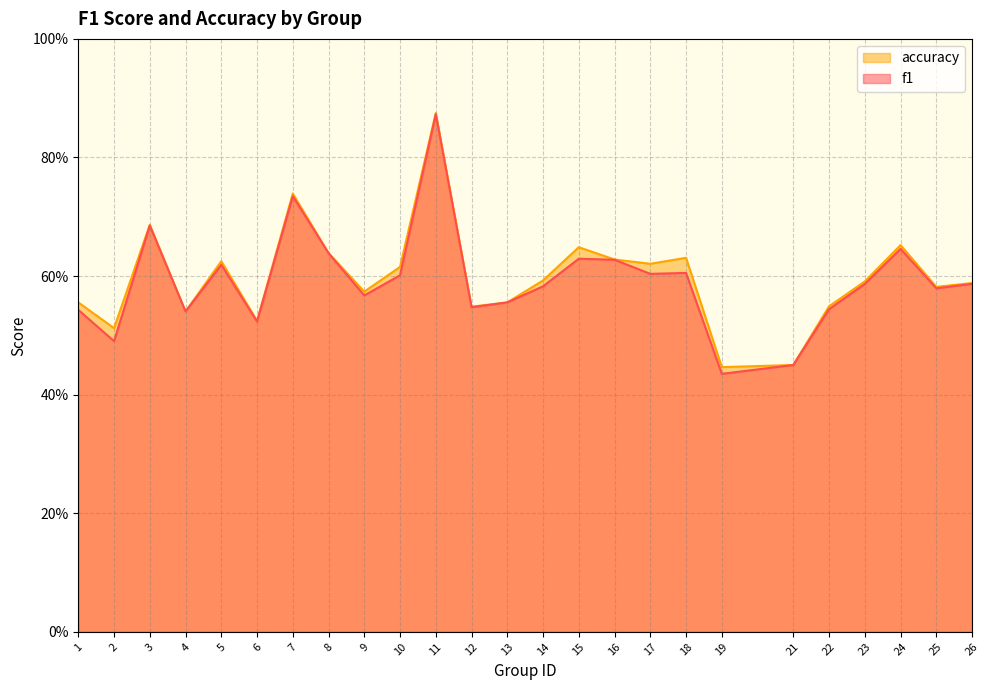

What is the greatest value displayed?

0.9